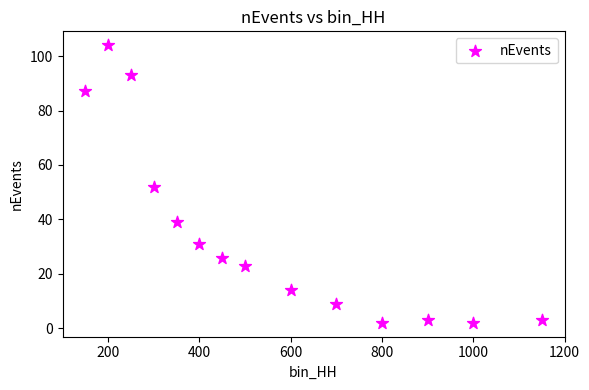

What is the range of X values (max minus min)?

1000